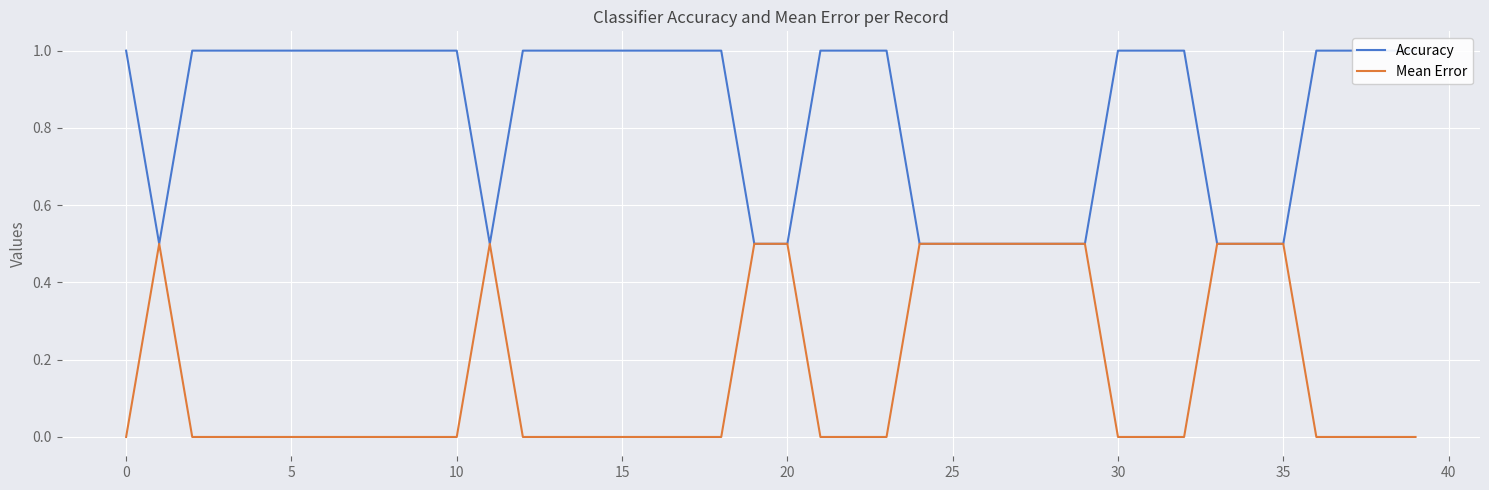

How many values in the Accuracy series are below 1?

13